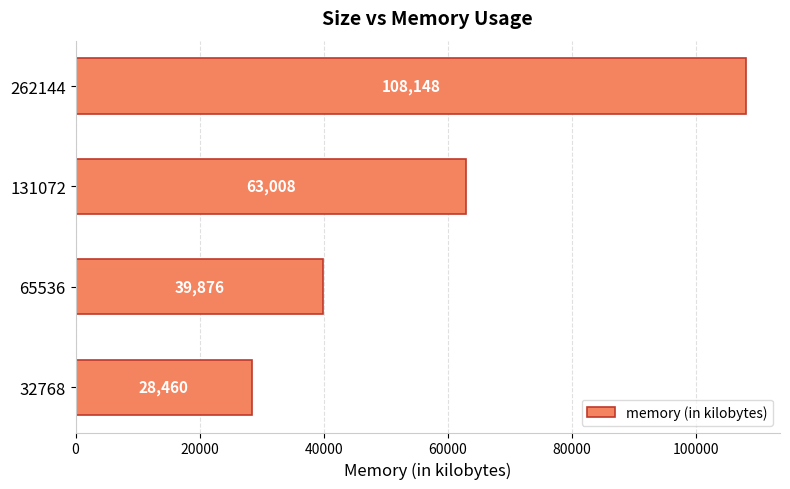

What is the difference between the second highest and second lowest values?

23132